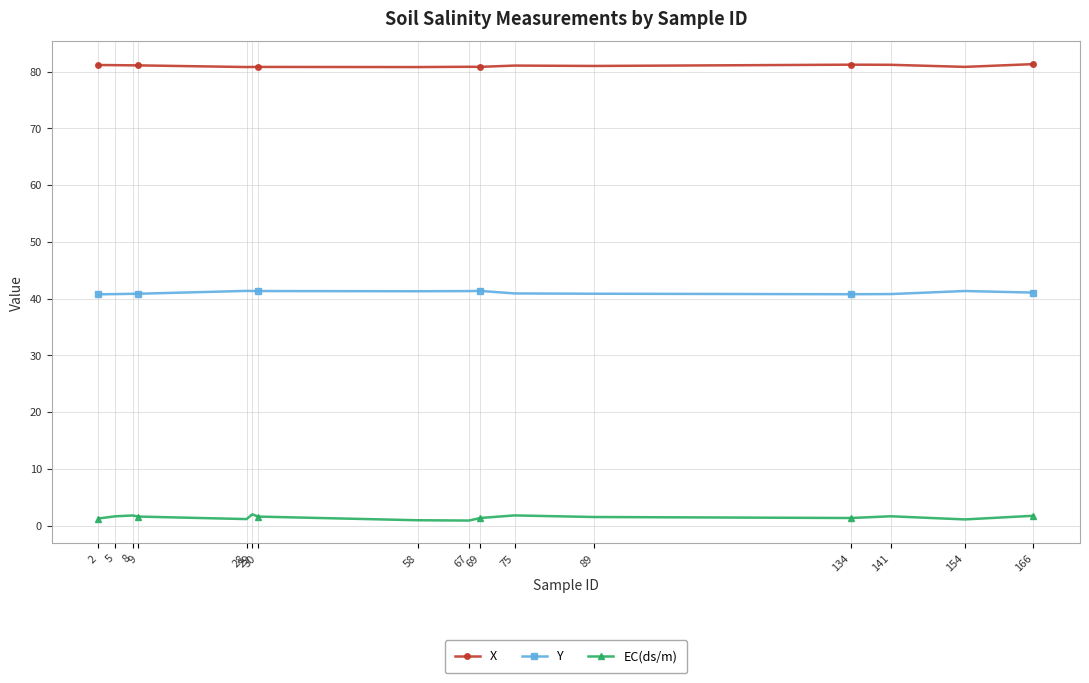

True or false: X has more than 0 interior local peaks.

True